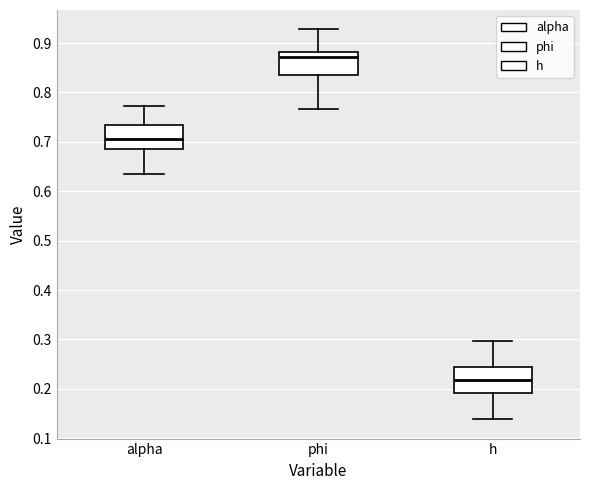

Reading left to right, read every box against the y-axis: the position of its median line, the range the box covers, and the ends of its whiskers. The values are not printed on the chart, so give them approximately, as read against the axis.

alpha: median 0.71, box 0.69 to 0.74, whiskers 0.64 to 0.77
phi: median 0.87, box 0.84 to 0.88, whiskers 0.77 to 0.93
h: median 0.22, box 0.19 to 0.24, whiskers 0.14 to 0.30